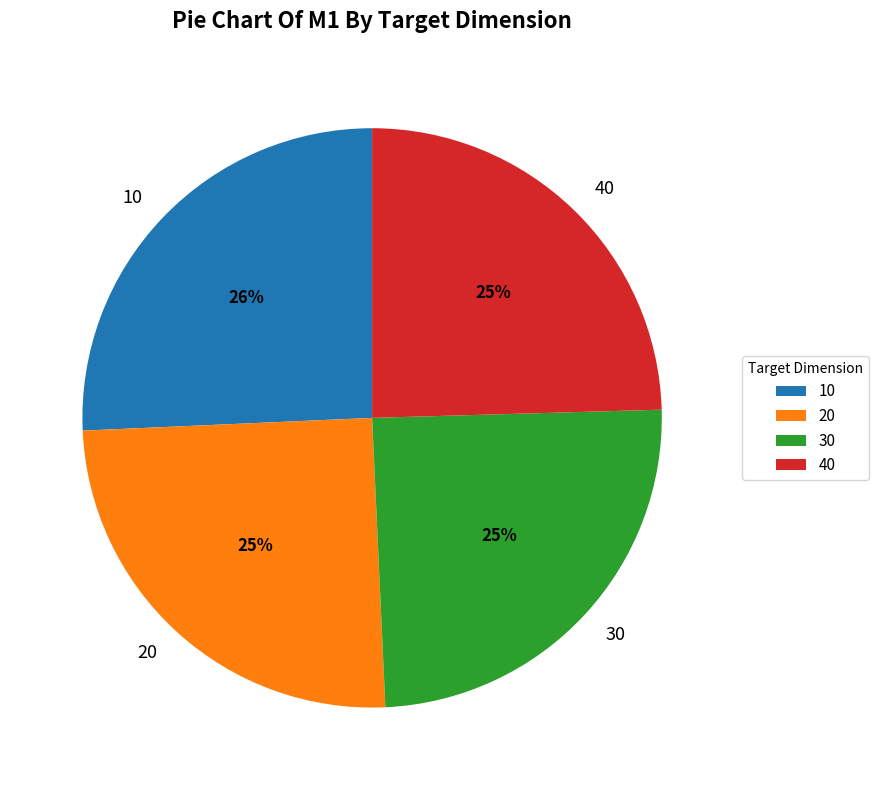

Is there a majority slice in this chart?

No